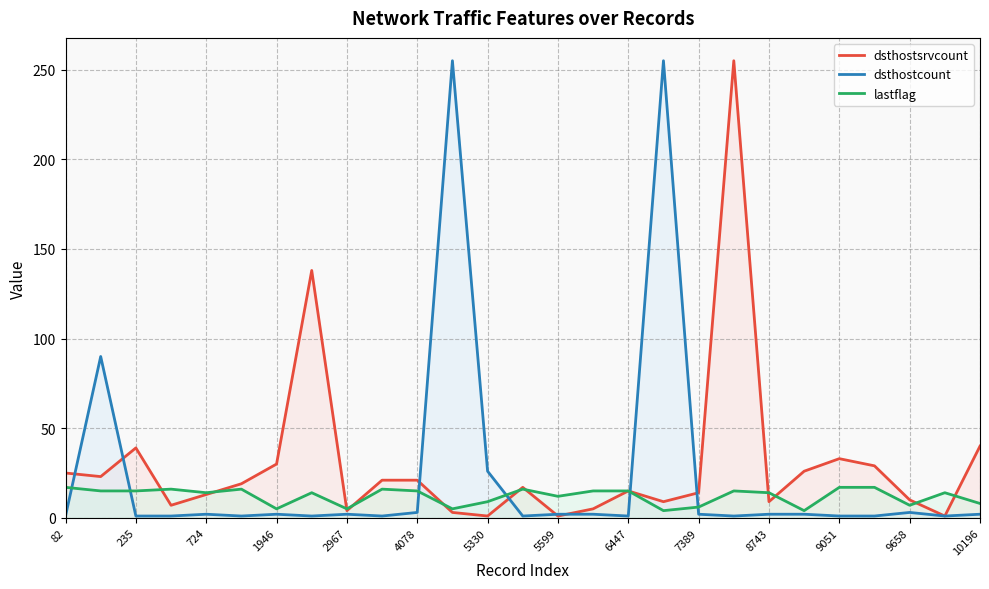

What is the lowest value of the dsthostcount series?

1